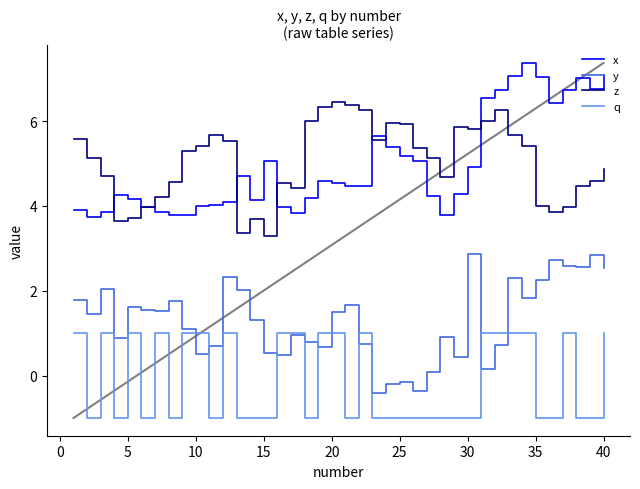

Which series has the widest spread of values?

x